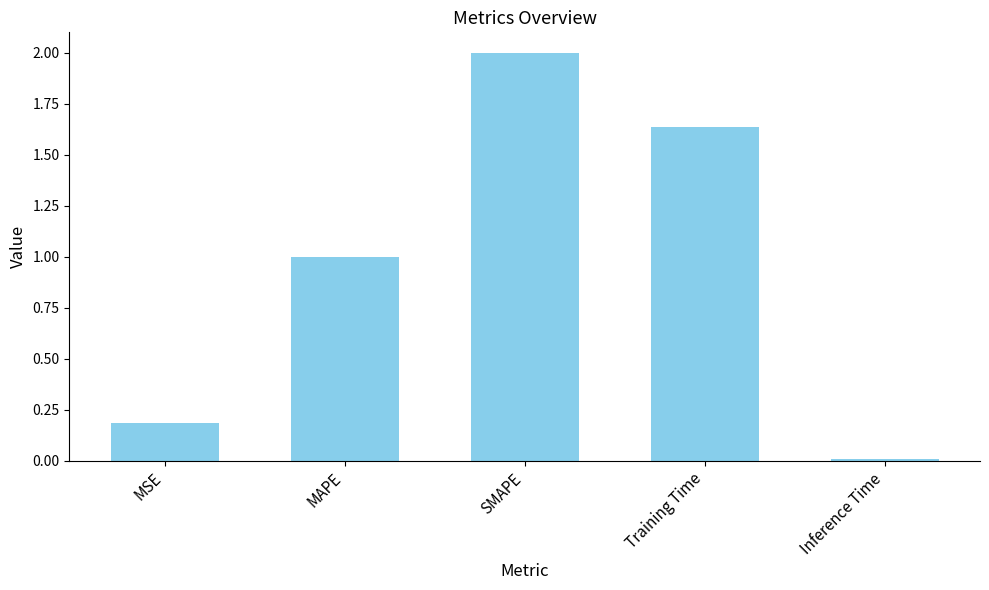

Which category has the highest value across all series?

SMAPE